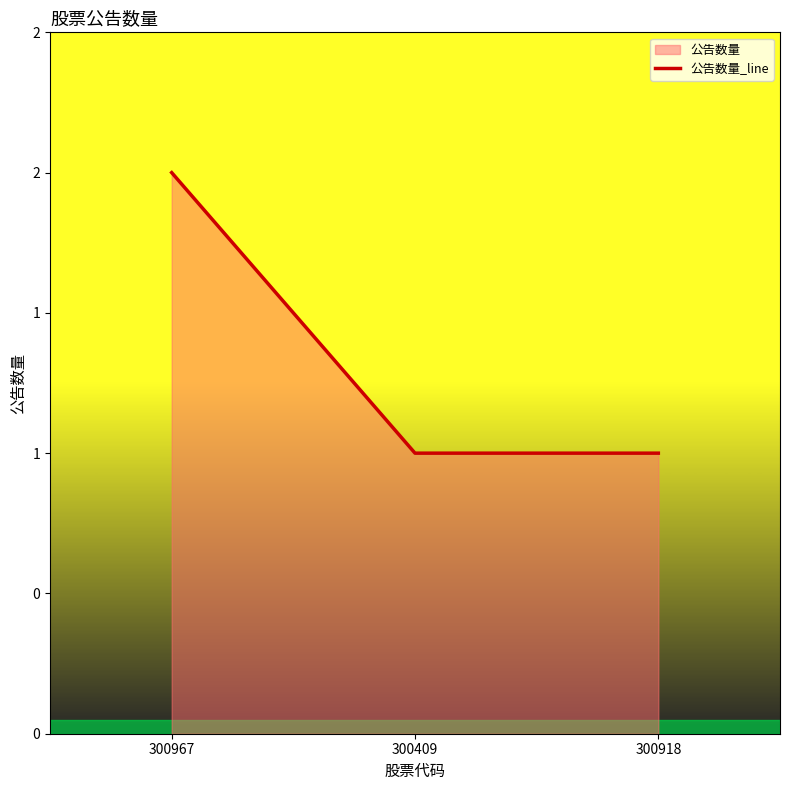

Does the chart display data point markers on the line(s)?

No